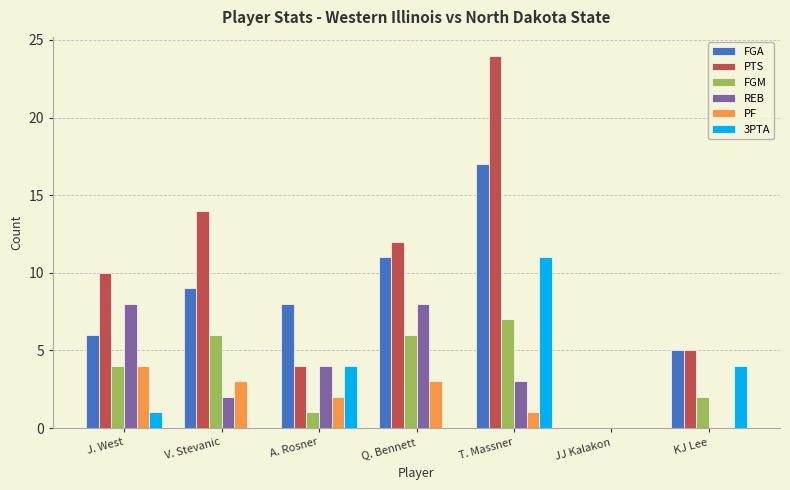

What is the sum of all FGM values?

26